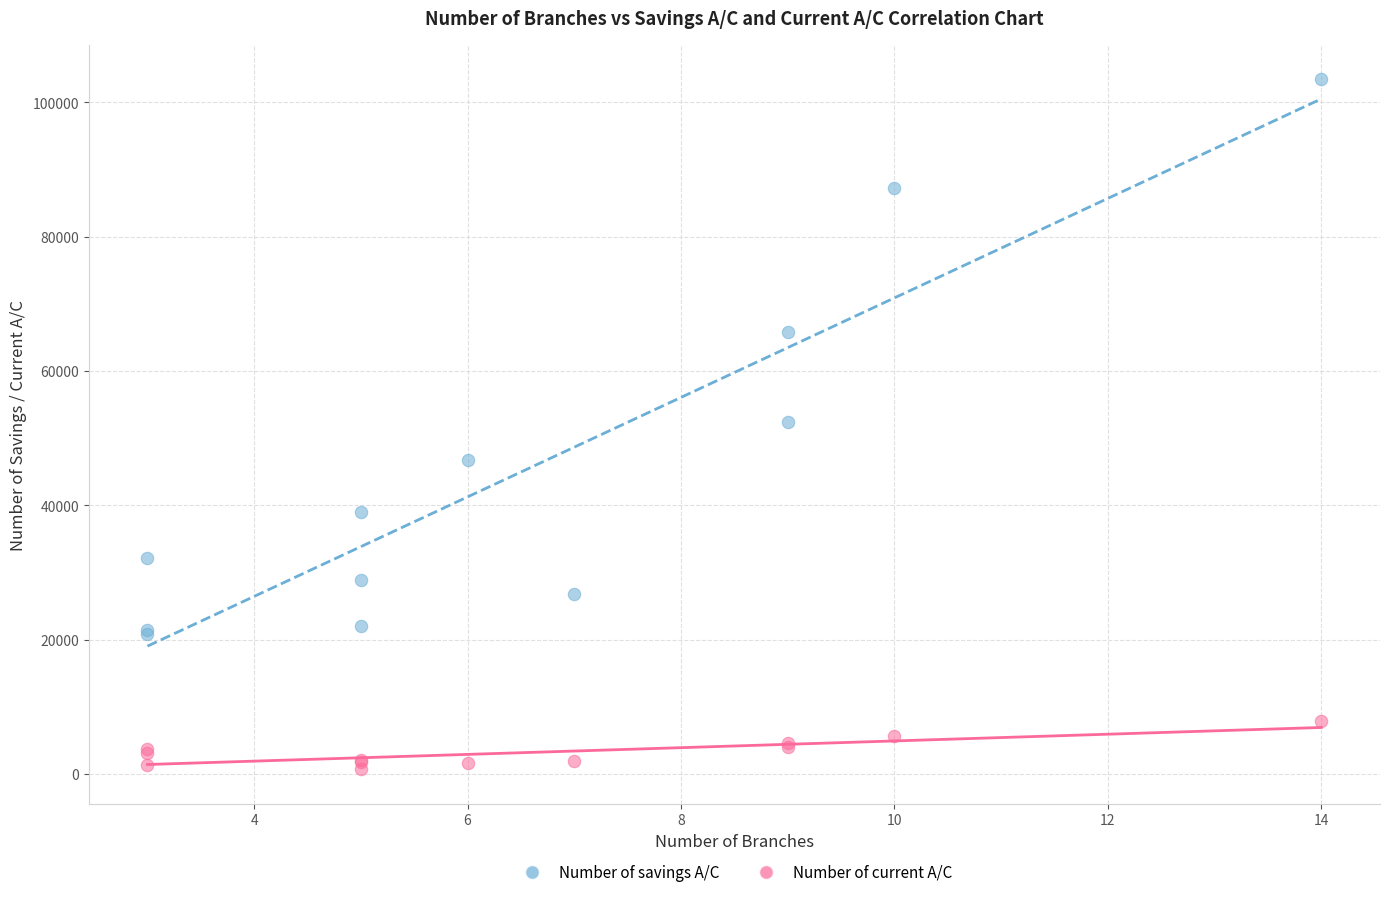

In the Number of savings A/C series, what Y value is closest to 62112?

65805